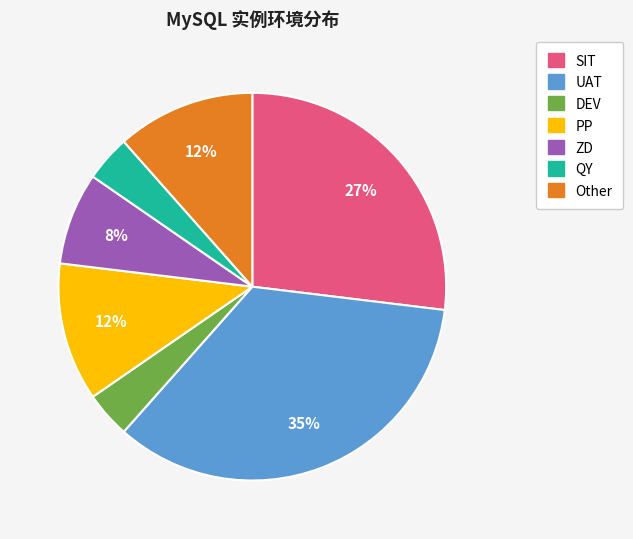

What percentage is the QY slice, to the nearest percent?

4%